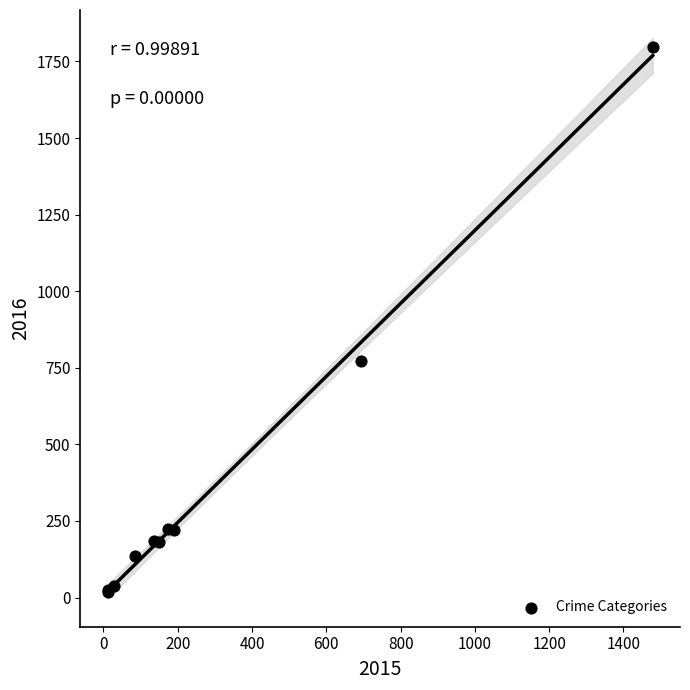

What Y value in the scatter plot is closest to 907?

771